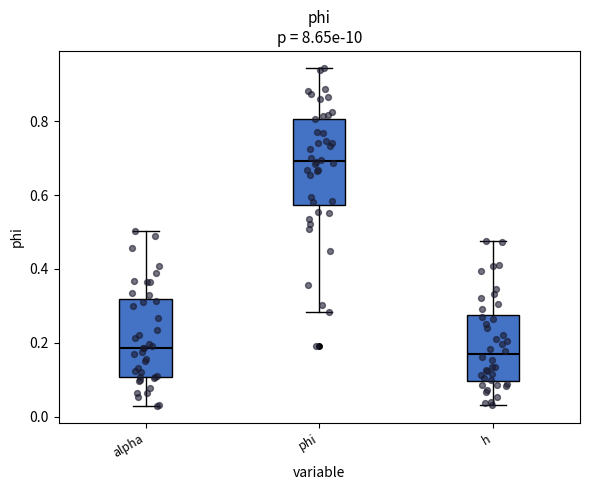

Reading left to right, transcribe this box plot: for each box, give where its median line is, the range the box spans, and where its two whiskers end, as read against the y-axis. The values are not printed on the chart, so give them approximately, as read against the axis.

alpha: median 0.18, box 0.10 to 0.32, whiskers 0.02 to 0.50
phi: median 0.70, box 0.58 to 0.80, whiskers 0.28 to 0.94
h: median 0.16, box 0.10 to 0.28, whiskers 0.04 to 0.48